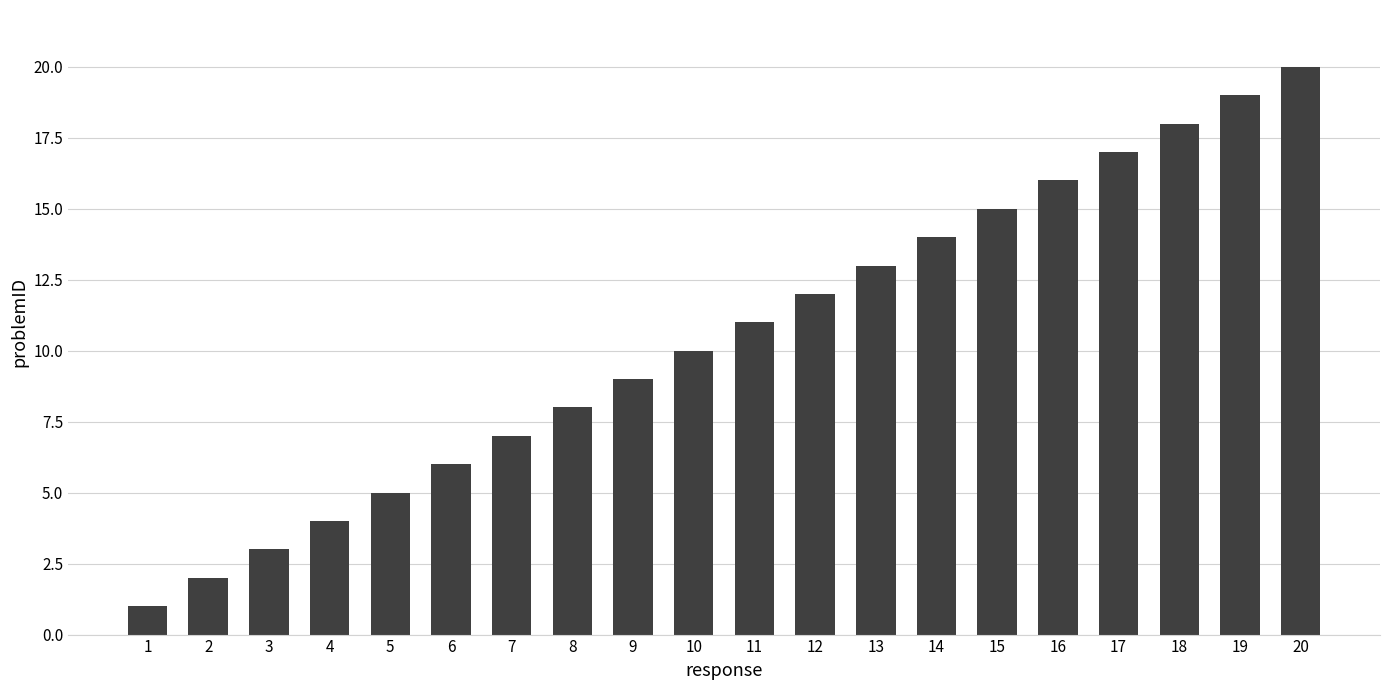

True or false: the data shows 17 at 17.

True